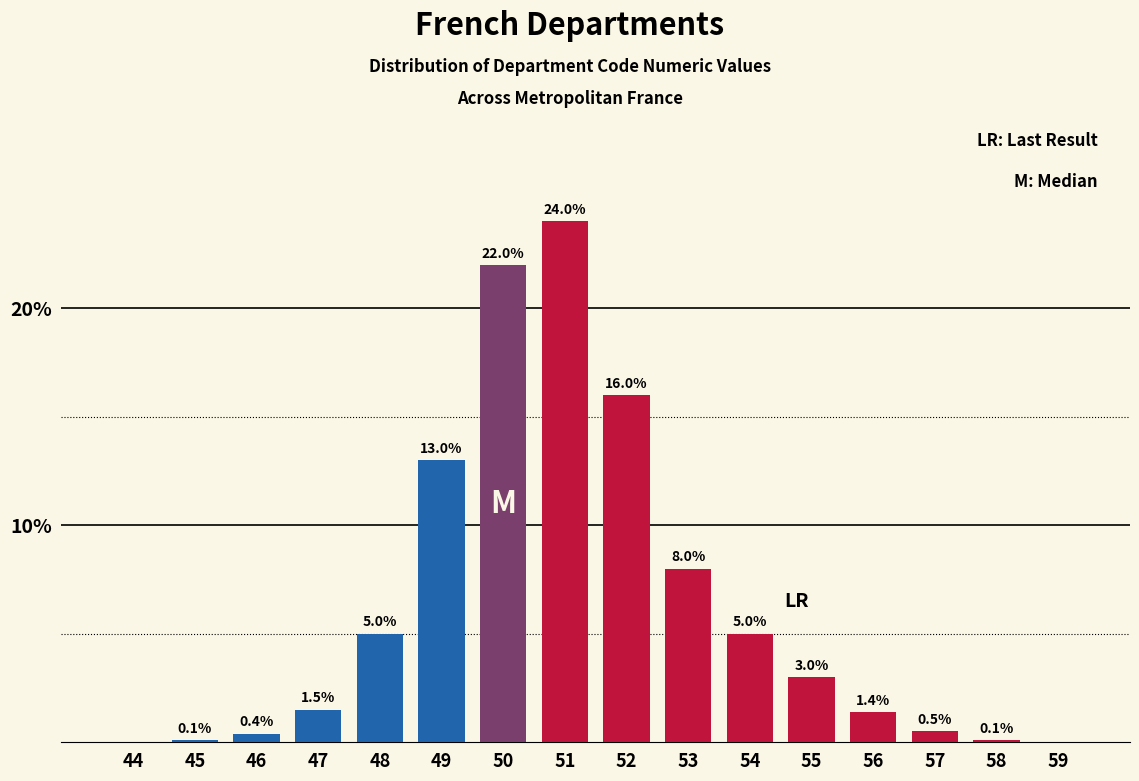

Reading left to right, transcribe all the data shown in this chart.

44=0.0	45=0.1	46=0.4	47=1.5	48=5.0	49=13.0	50=22.0	51=24.0	52=16.0	53=8.0	54=5.0	55=3.0	56=1.4	57=0.5	58=0.1	59=0.0